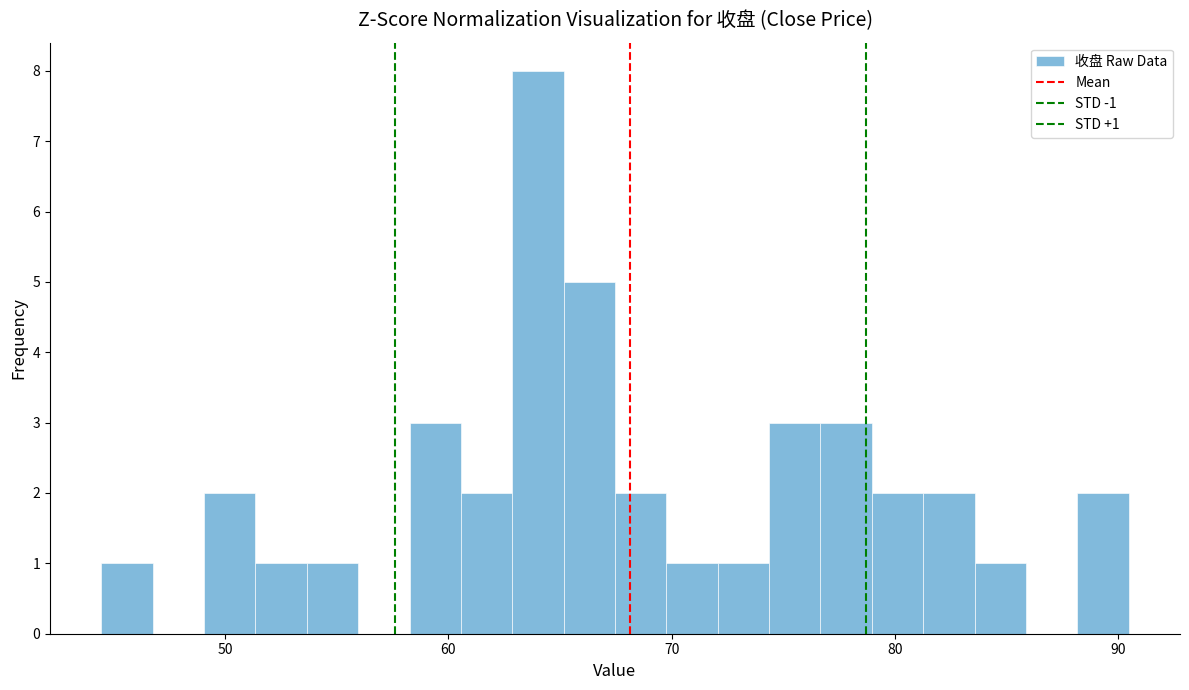

Around what value on the x-axis is the tallest bar? Give the approximate position of its centre, as read against the axis.

64